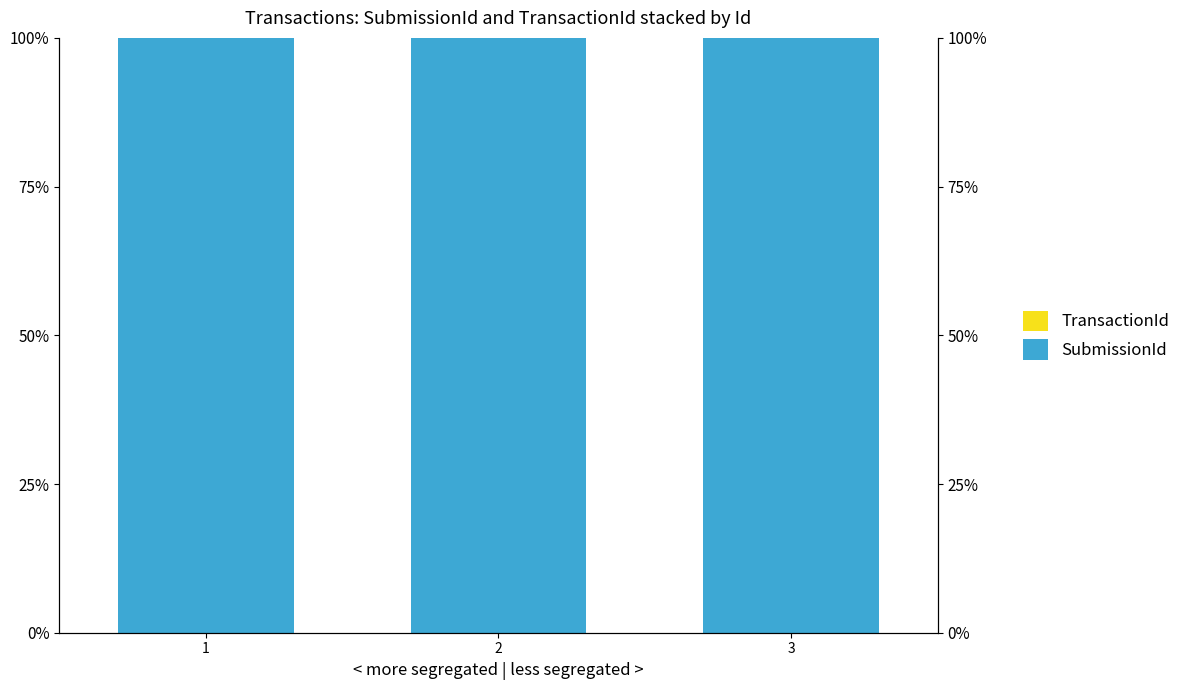

Count the number of data series in this chart.

2